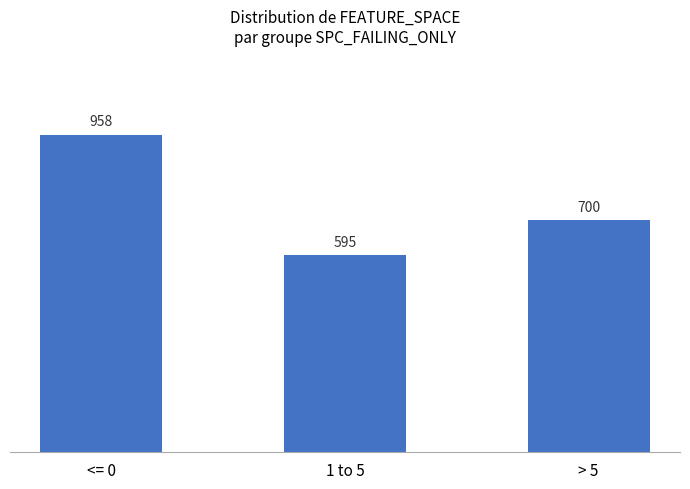

The value at > 5 is 1181. True or false?

False